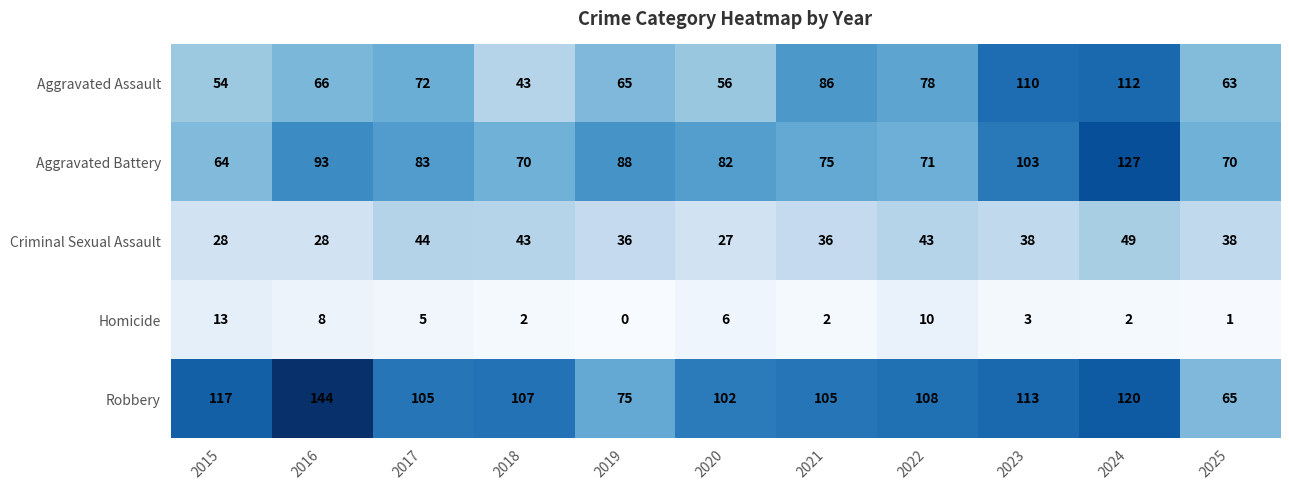

What is the total value across all series at 2022?

310